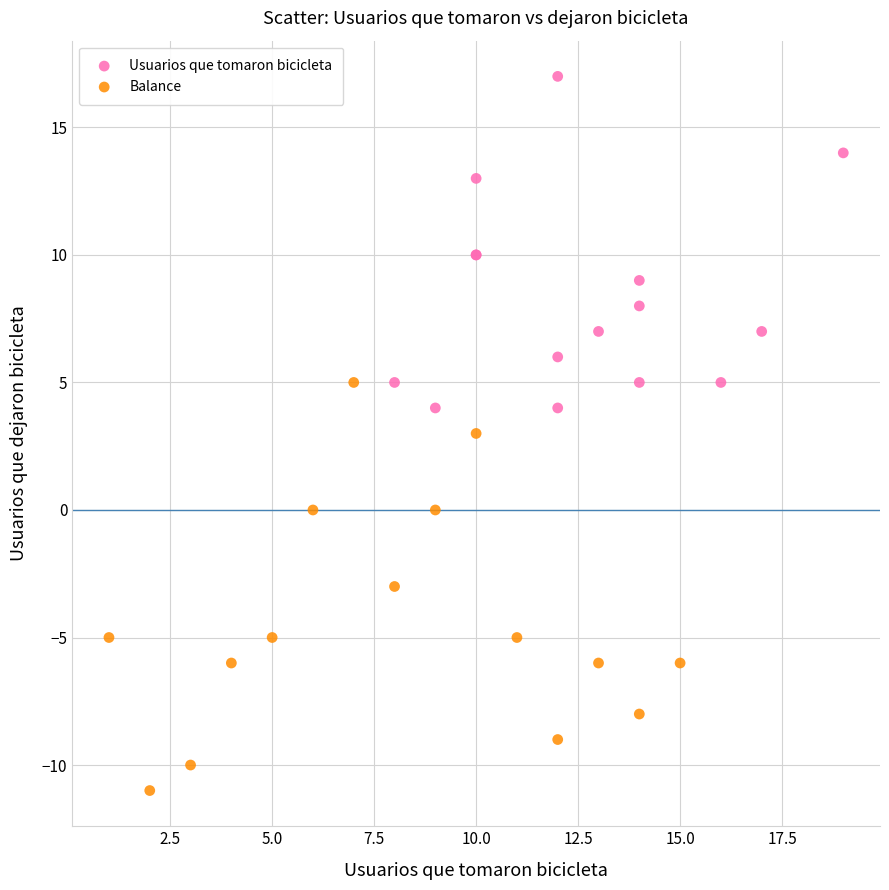

What are all the series names shown in the legend?

Usuarios que tomaron bicicleta, Balance